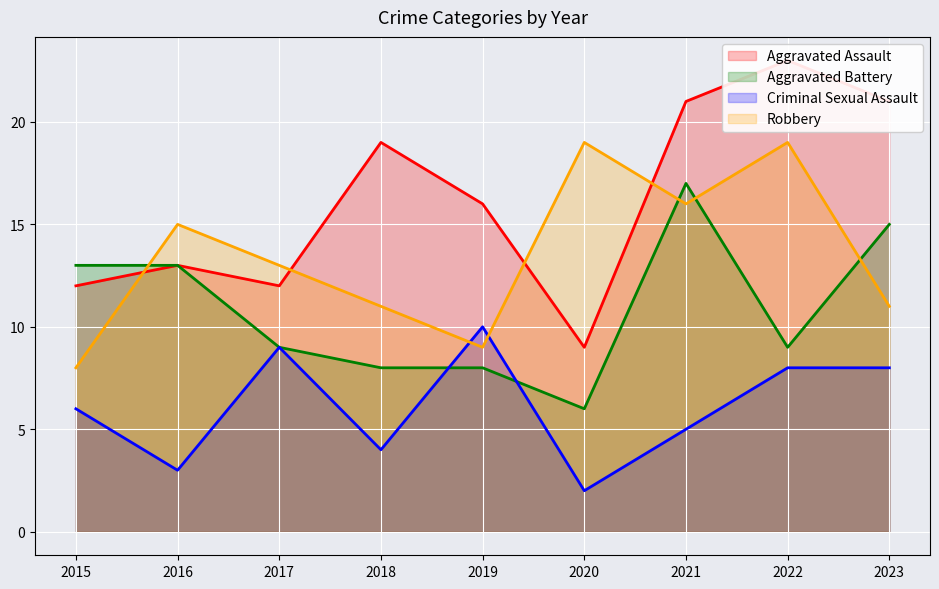

Reading left to right, list all the values displayed in this chart.

Aggravated Assault: 12	13	12	19	16	9	21	23	21
Aggravated Battery: 13	13	9	8	8	6	17	9	15
Criminal Sexual Assault: 6	3	9	4	10	2	5	8	8
Robbery: 8	15	13	11	9	19	16	19	11